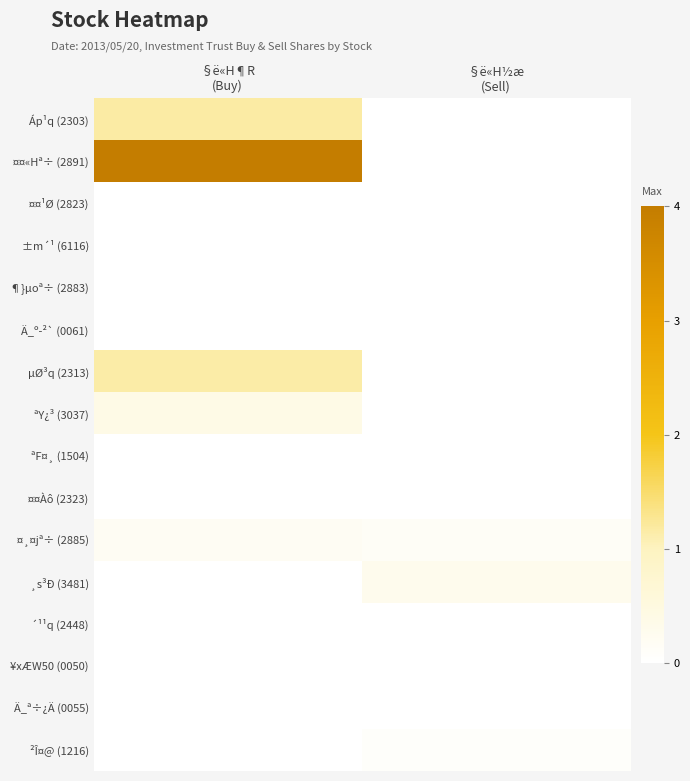

At how many categories does at least one series exceed 1?

1